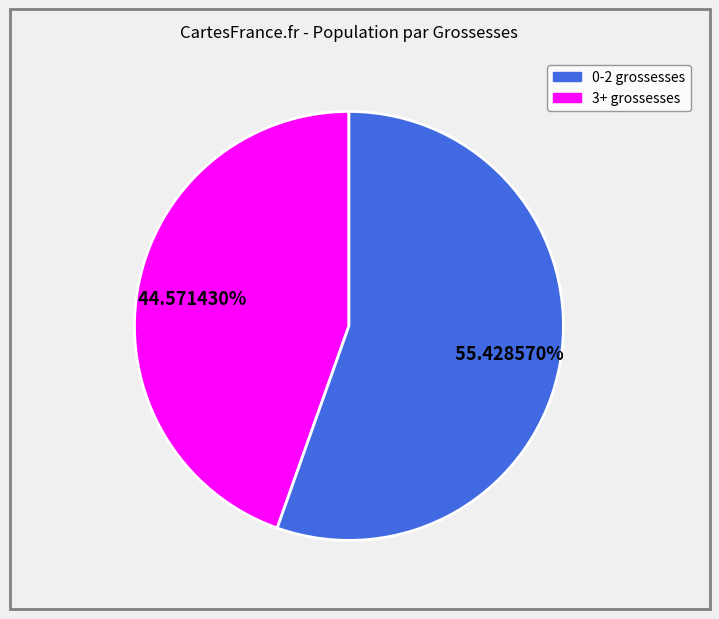

How many slices are in this pie chart?

2